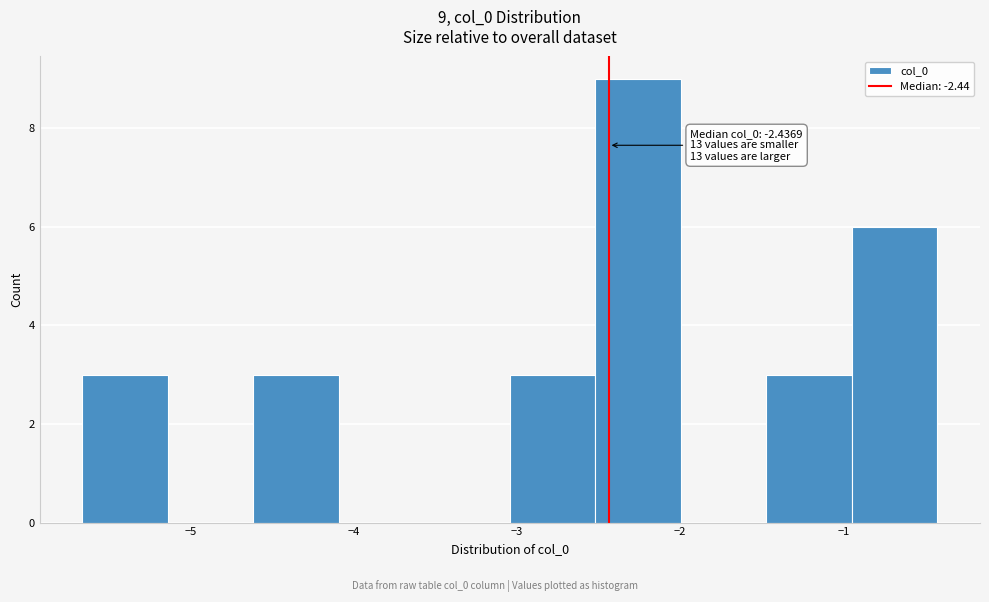

Which range on the x-axis has the tallest bar?

-2.5 to -2.0